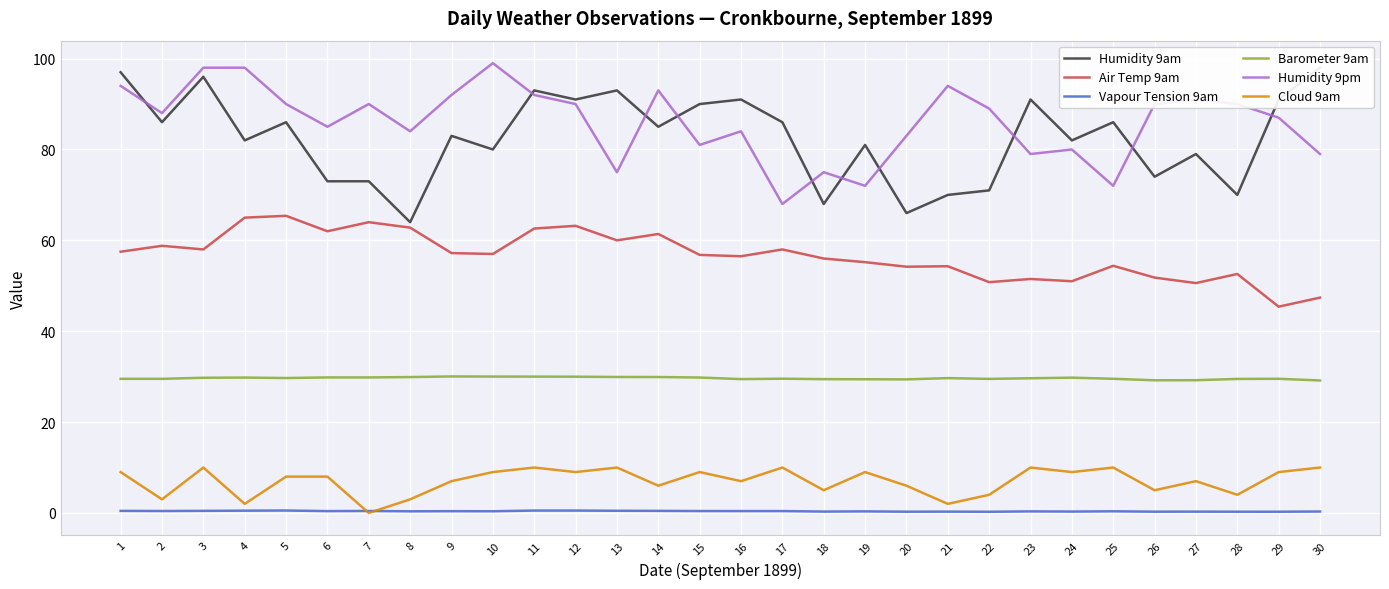

True or false: Humidity 9am and Humidity 9pm cross at least once.

True